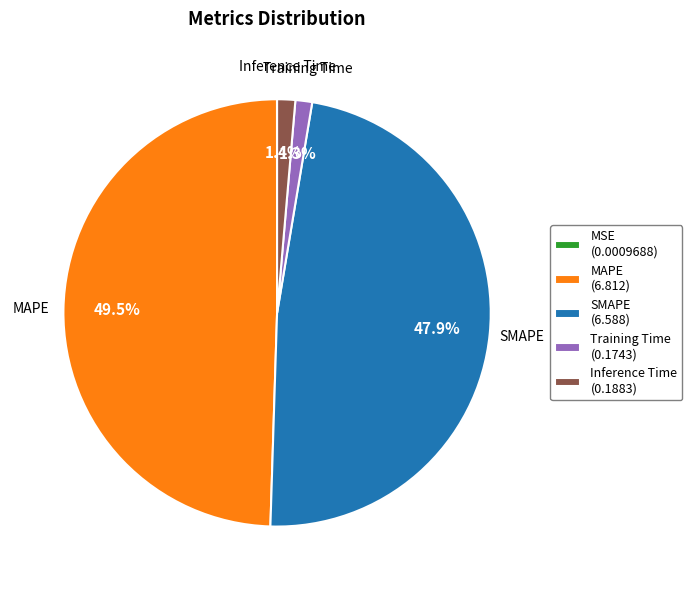

Does any single category account for the majority?

No